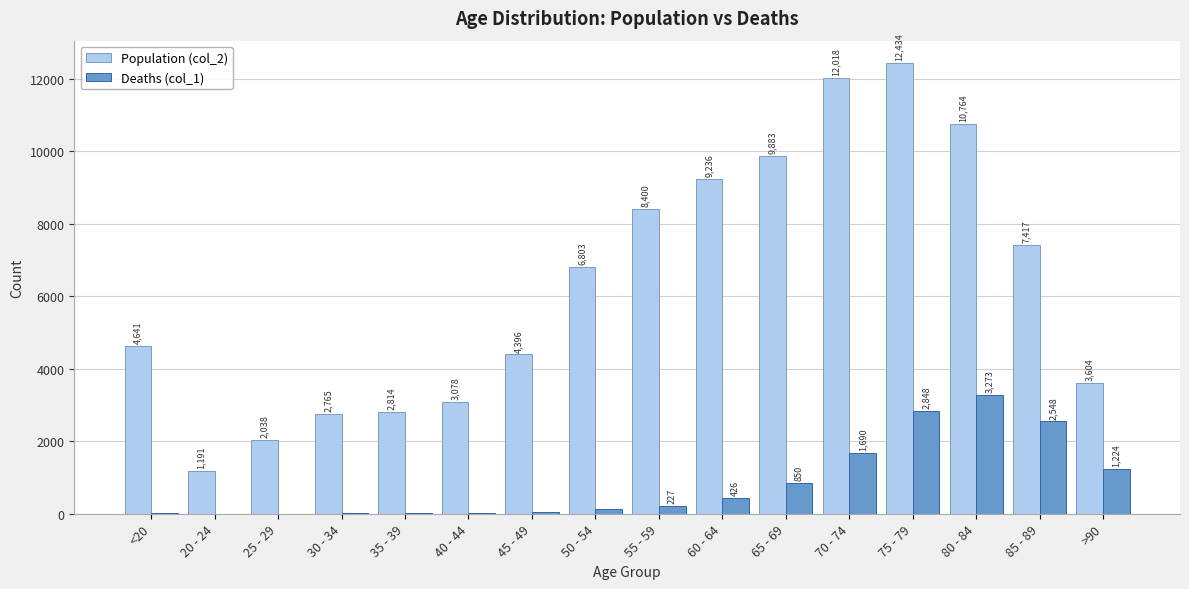

Read the Deaths (col_1) value at >90, to the nearest 10.

1220